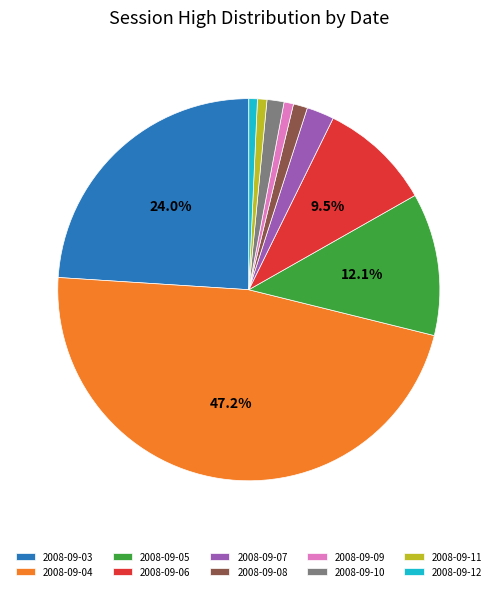

Is there a majority slice in this chart?

No